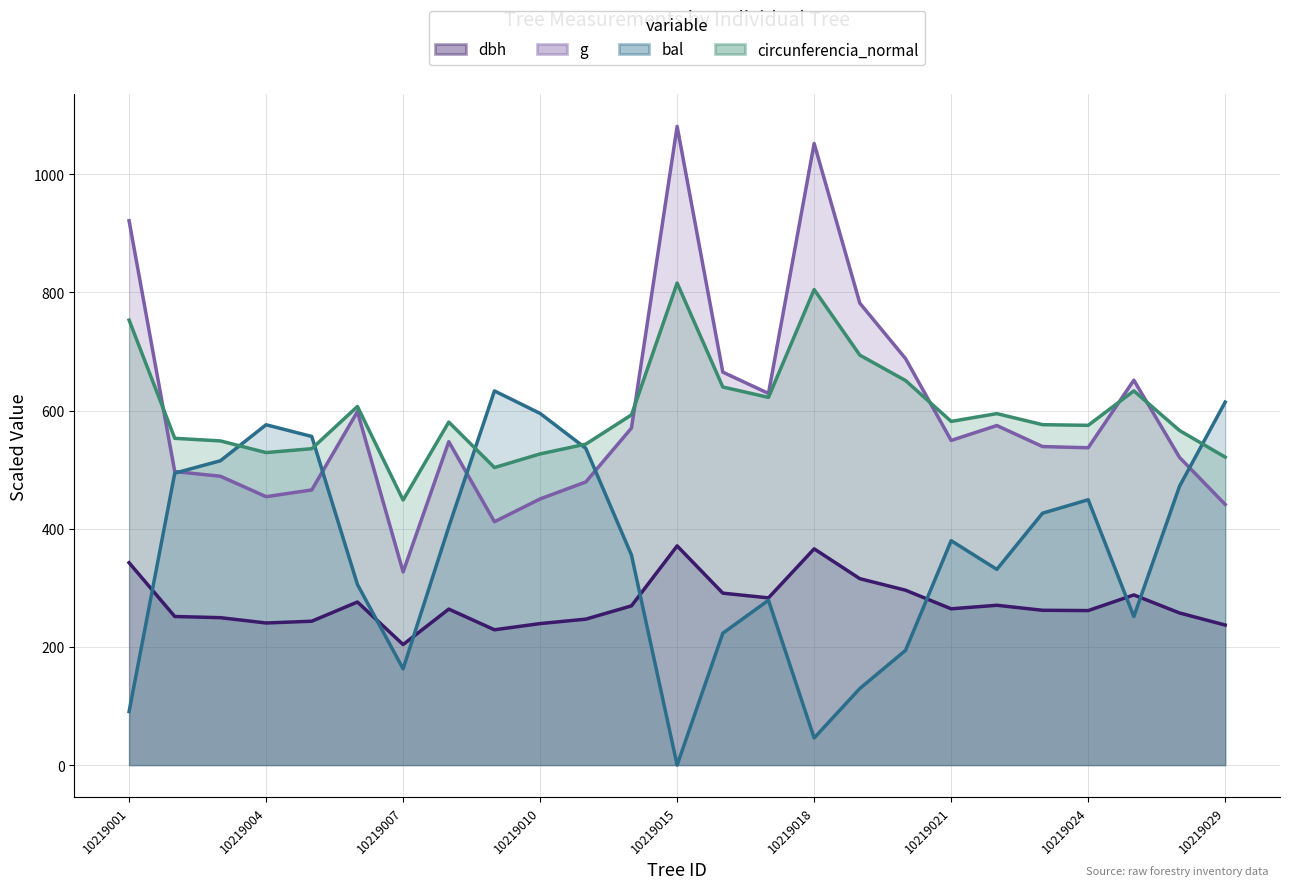

The value of bal at 16 is 77.6. True or false?

False